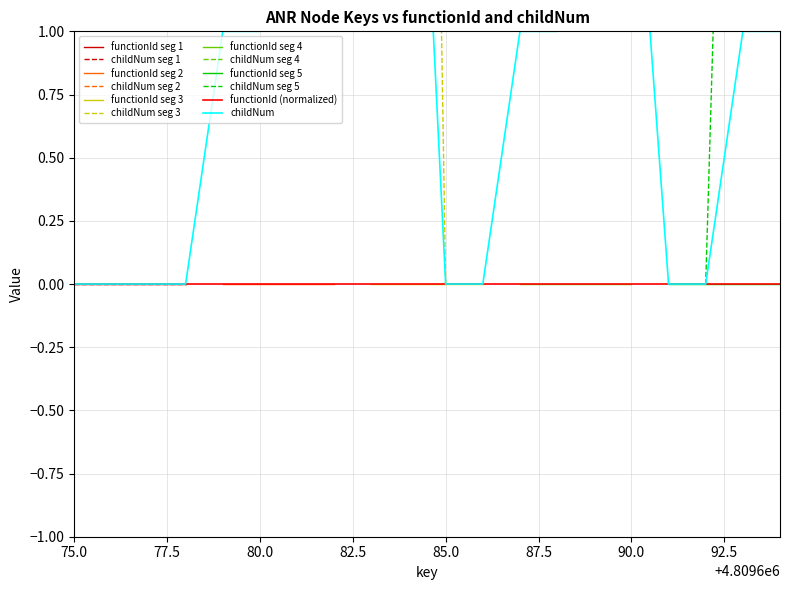

Reading left to right, list all the values displayed in this chart.

0	0	0	0	1	1	2	2	3	3	0	0	1	1	2	2	0	0	1	1